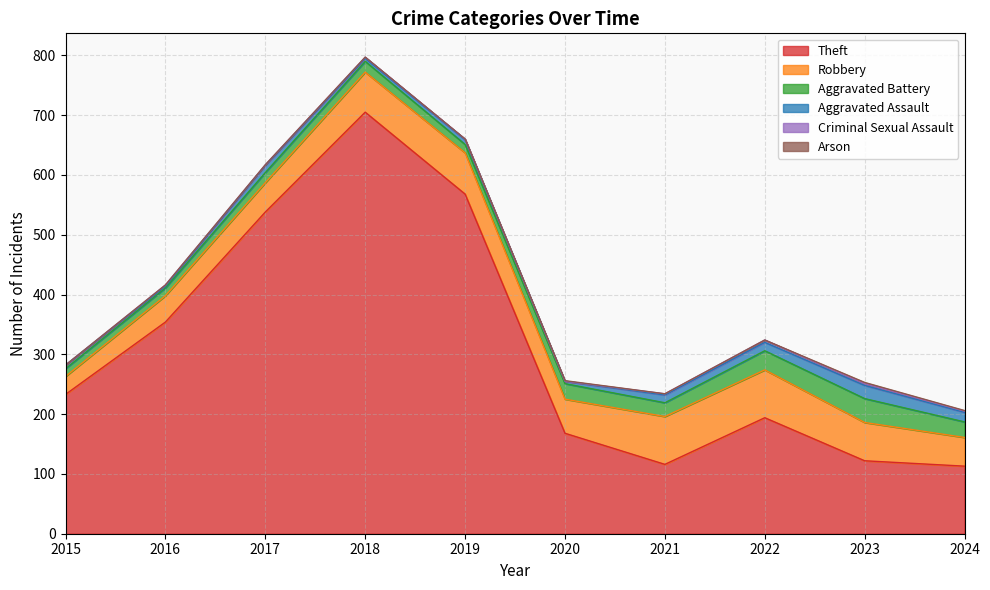

Reading left to right, transcribe all the data shown in this chart.

Theft: 233	354	538	705	568	168	116	194	122	113
Robbery: 30	44	49	67	69	57	80	80	64	48
Aggravated Battery: 13	13	17	18	14	26	23	32	40	26
Aggravated Assault: 6	3	12	5	8	4	13	14	22	16
Criminal Sexual Assault: 0	2	1	2	1	0	2	4	3	2
Arson: 0	0	0	0	0	1	0	0	2	1